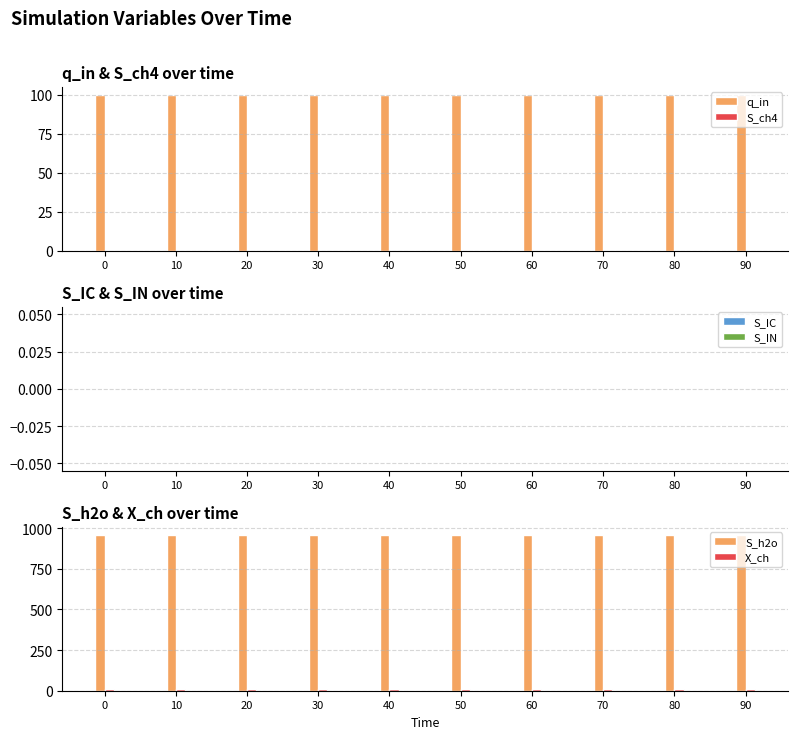

Reading left to right, what are all the values shown in this chart?

q_in: 100.0	100.0	100.0	100.0	100.0	100.0	100.0	100.0	100.0	100.0
S_ch4: 0.0	0.0	0.0	0.0	0.0	0.0	0.0	0.0	0.0	0.0
S_IC: 0.0	0.0	0.0	0.0	0.0	0.0	0.0	0.0	0.0	0.0
S_IN: 0.0	0.0	0.0	0.0	0.0	0.0	0.0	0.0	0.0	0.0
S_h2o: 960.5	960.5	960.5	960.5	960.5	960.5	960.5	960.5	960.5	960.5
X_ch: 7.8	7.8	7.8	7.8	7.8	7.8	7.8	7.8	7.8	7.8